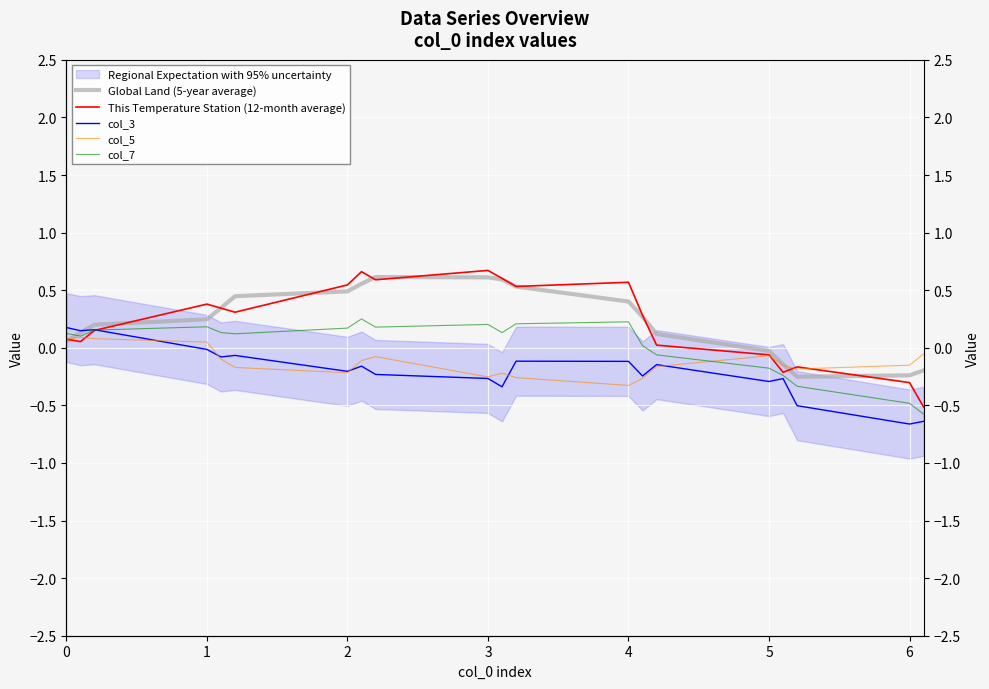

Which series changed the most between 2 and 10?

col_3